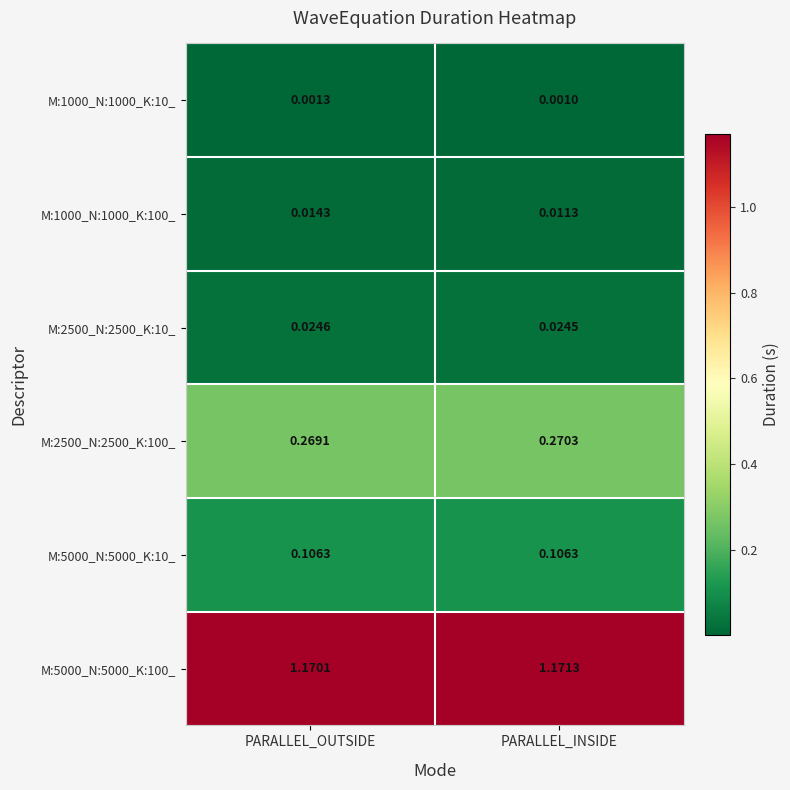

At which category is the sum across all series the highest?

PARALLEL_OUTSIDE